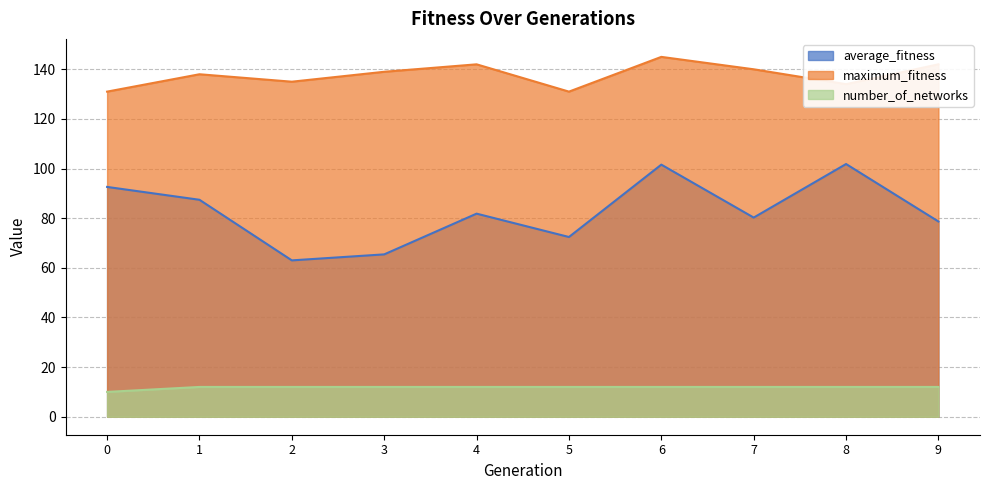

What is the minimum value shown in the chart?

10.0